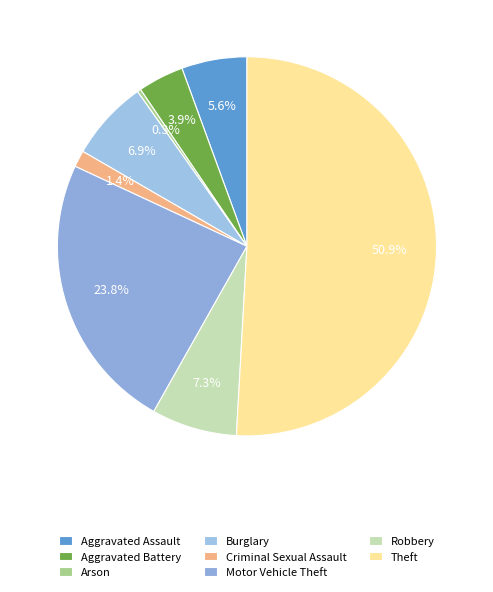

What percentage is the Motor Vehicle Theft slice, to the nearest percent?

24%